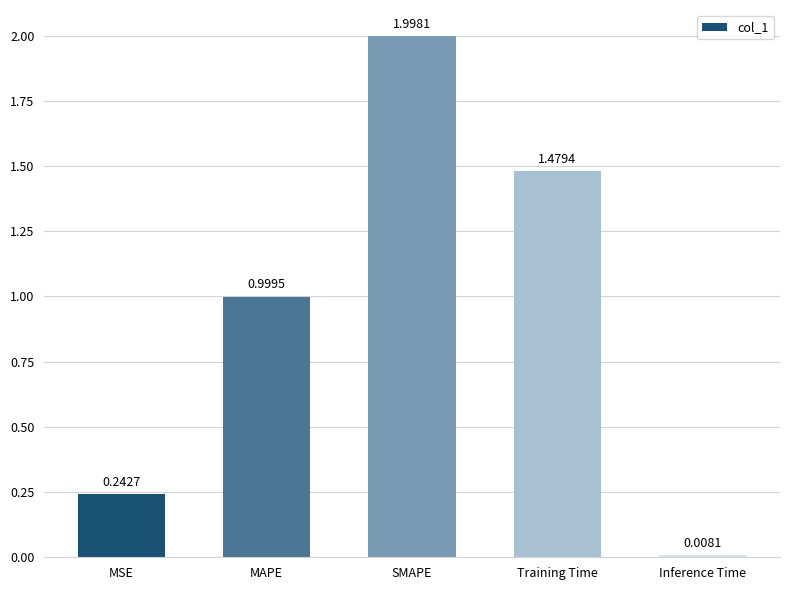

How many categories are shown in the chart?

5